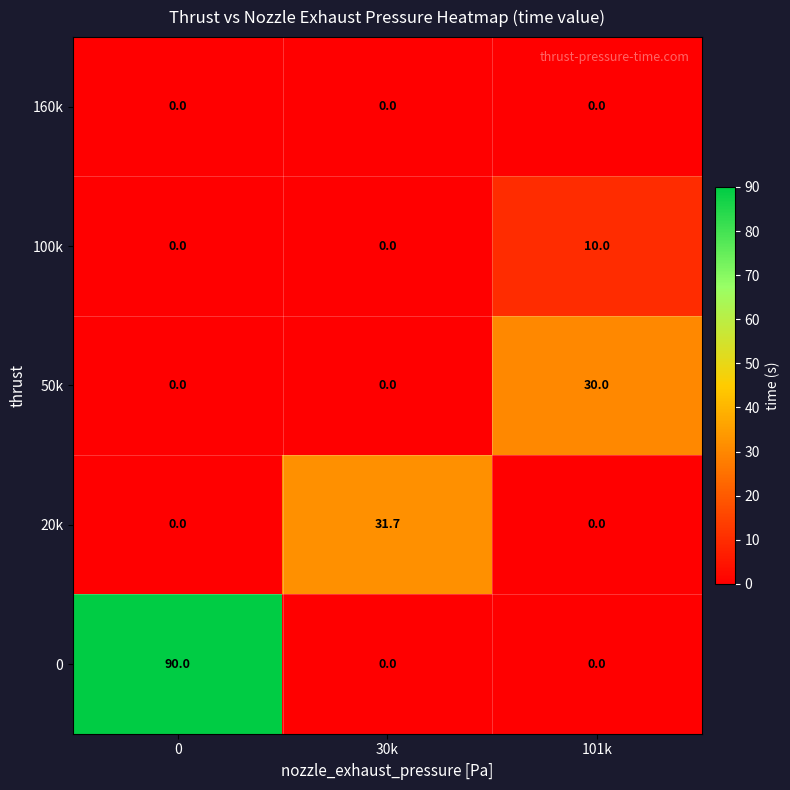

Is the value of 100k at 0 greater than the value of 20k at 30k?

No